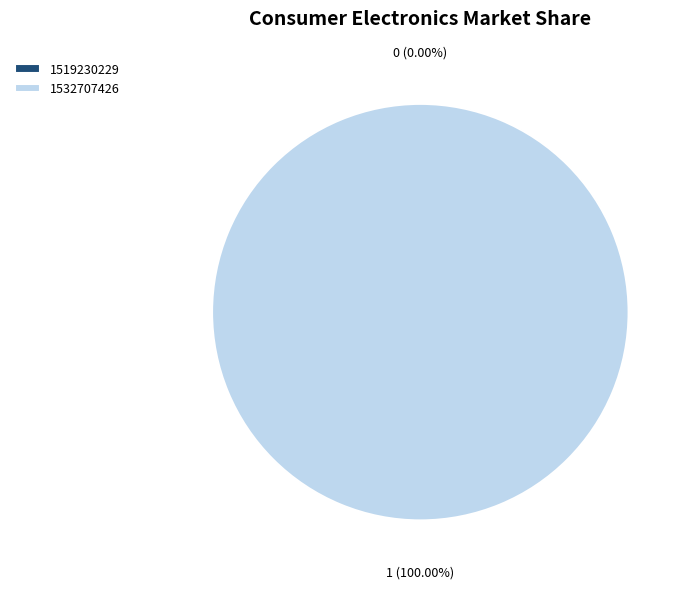

True or false: 1519230229 accounts for 0% of the total.

True